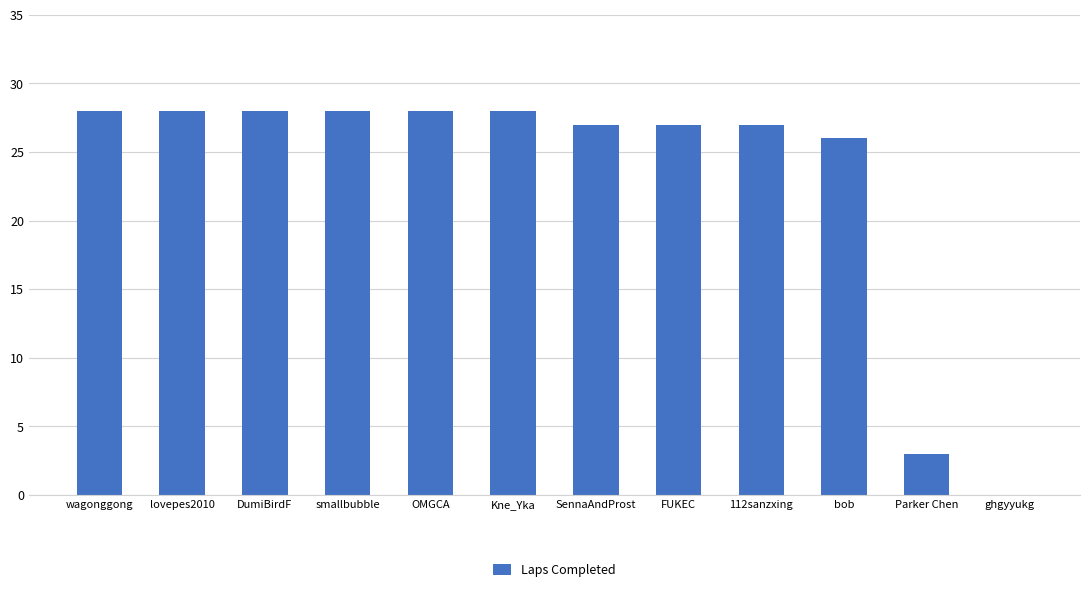

What is the greatest value displayed?

28